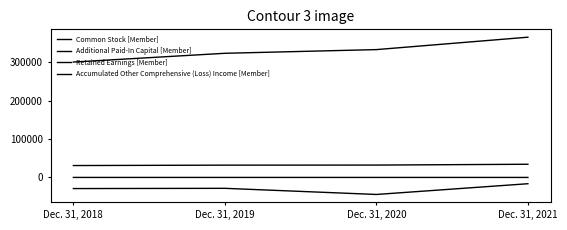

How many categories are shown in the chart?

4